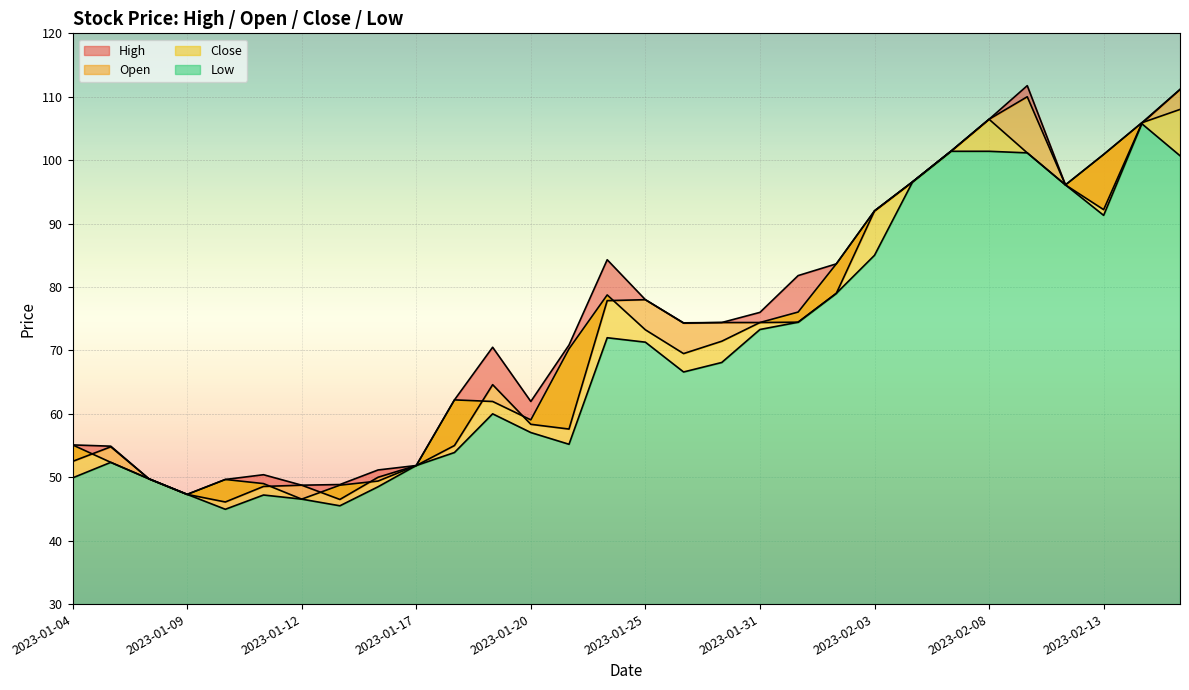

At which category does the chart reach its peak across all series?

2023-02-09